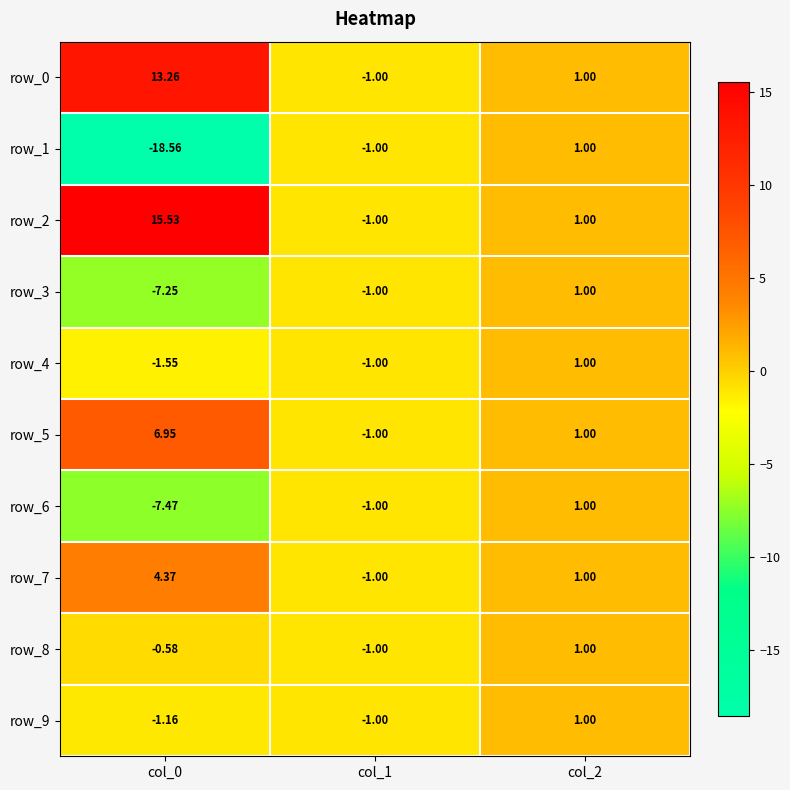

How many data points in row_0 are less than 1?

1